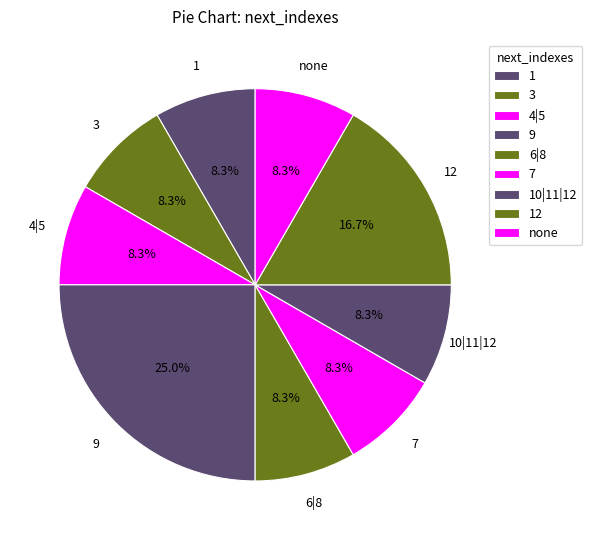

How many segments does this pie chart have?

9